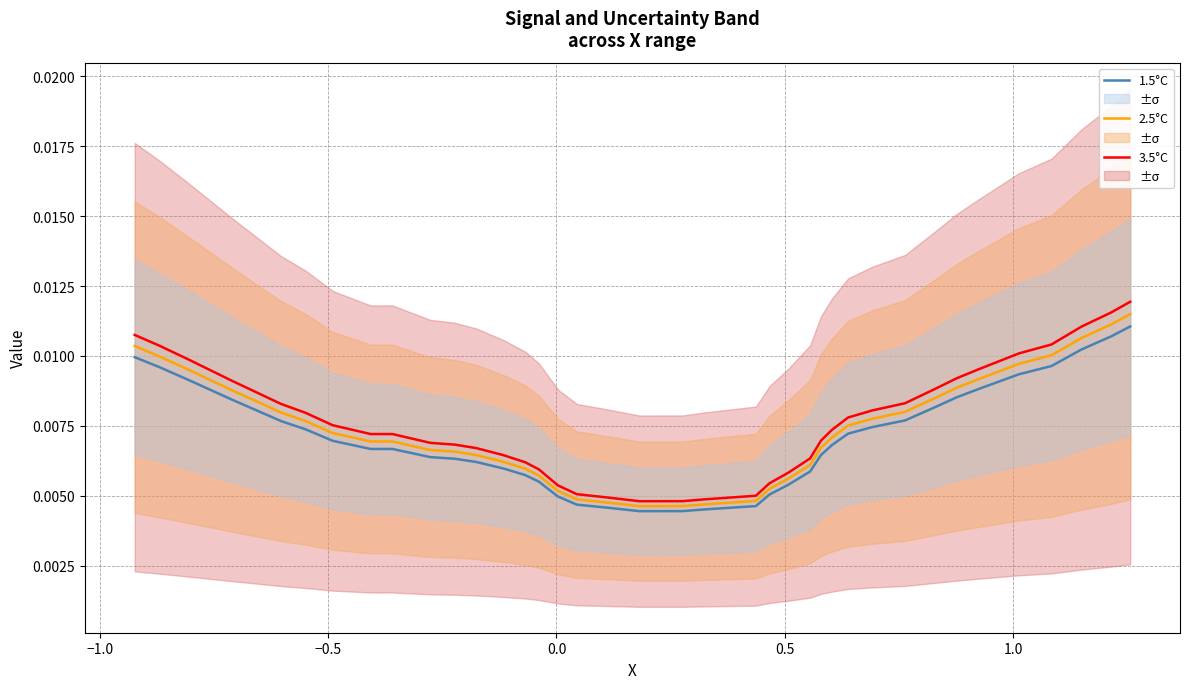

How many 3.5°C values are between 0 and 1?

40